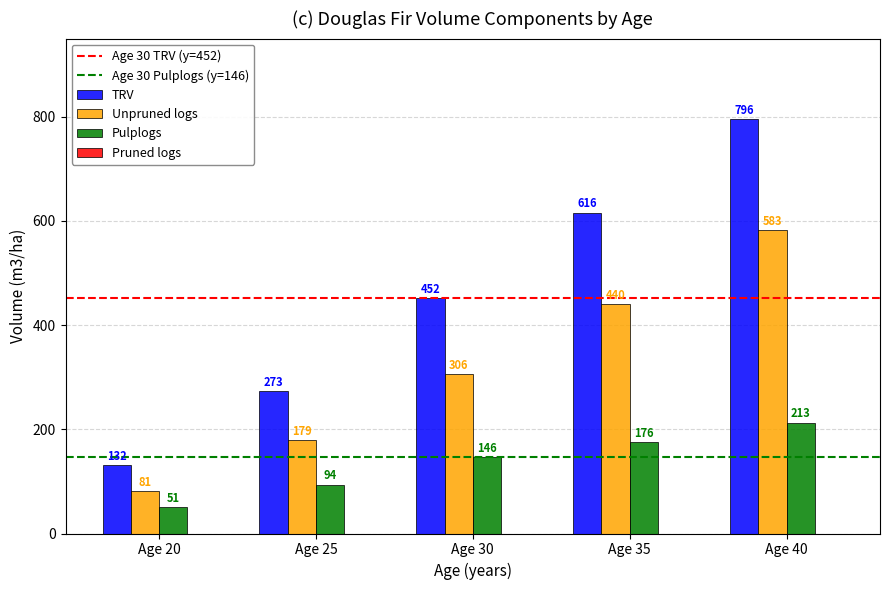

At how many categories does at least one series exceed 658?

1